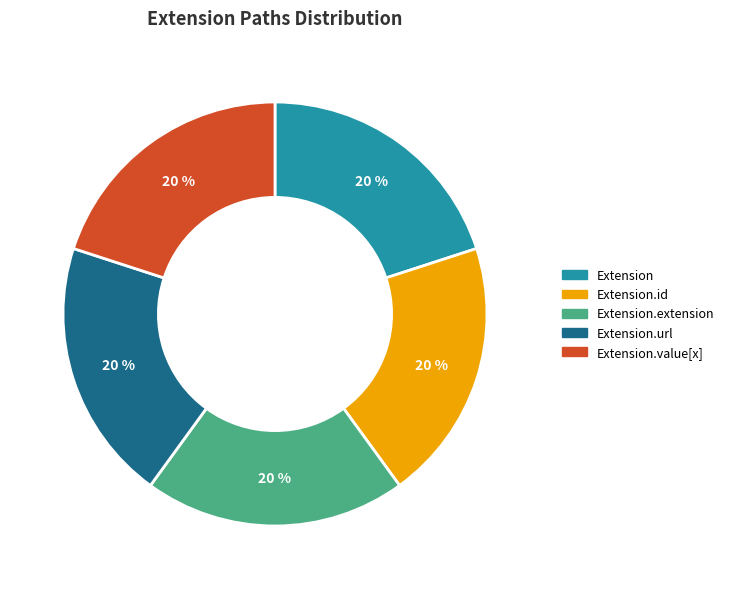

What is the ratio of the value at Extension.url to the value at Extension.value[x]?

1.0